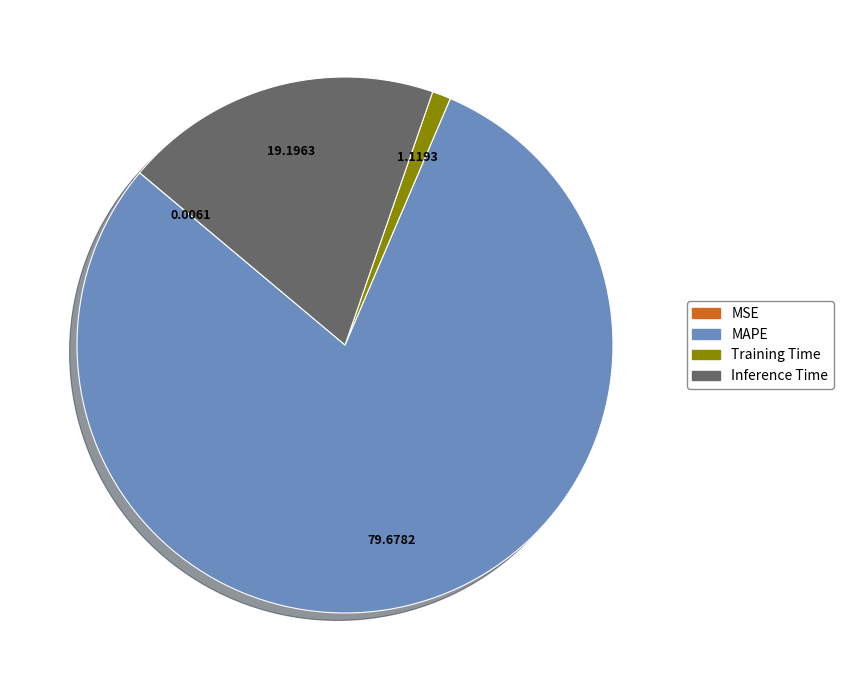

What is the majority slice?

MAPE